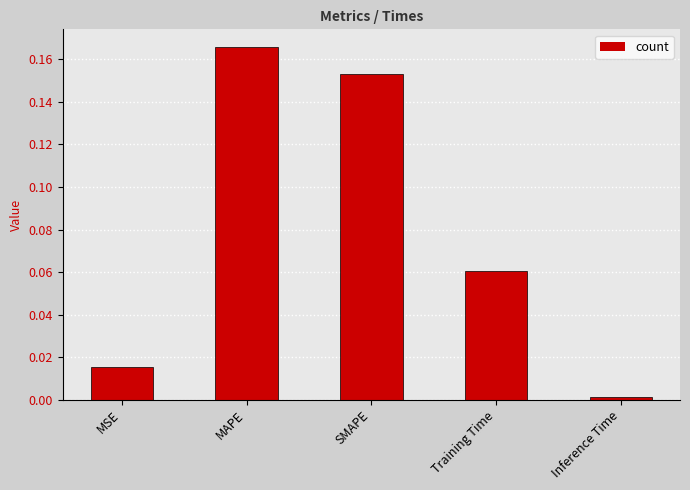

The value at MSE is 0.0. True or false?

True